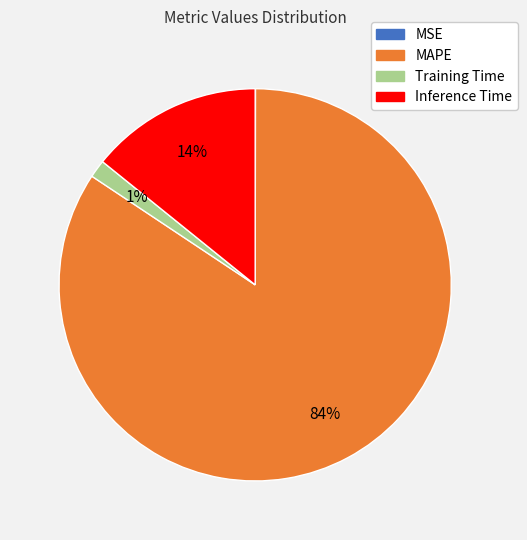

Combined, do MAPE and Training Time account for over 50%?

Yes